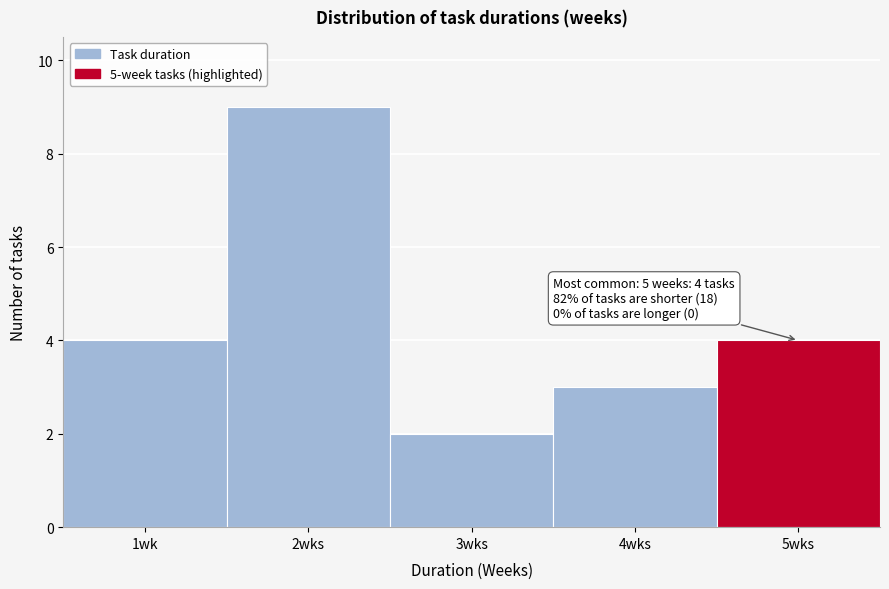

Reading left to right, extract all data points from this chart.

1wk=4	2wks=9	3wks=2	4wks=3	5wks=4